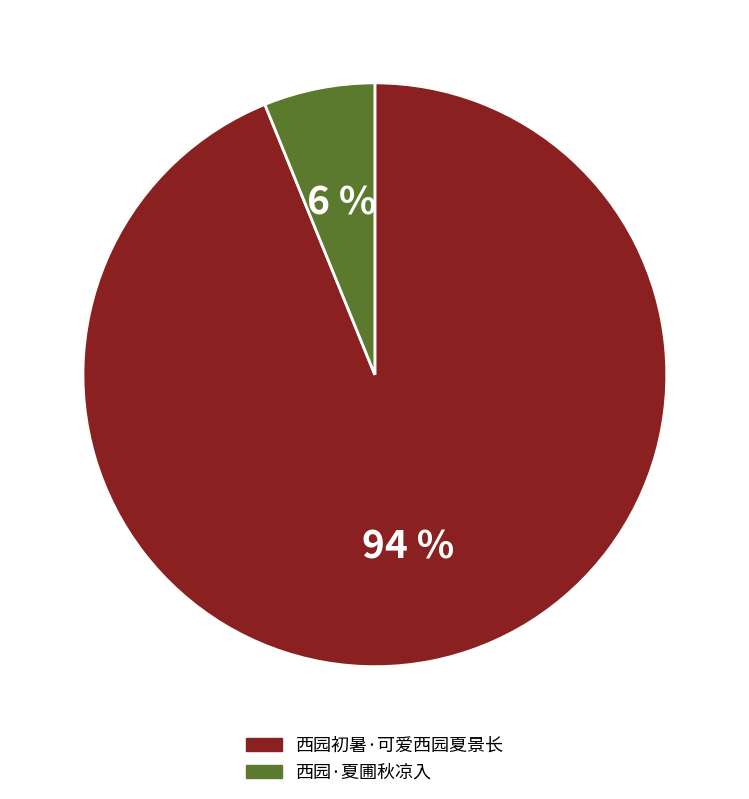

To the nearest percent, what is the average slice percentage?

50%